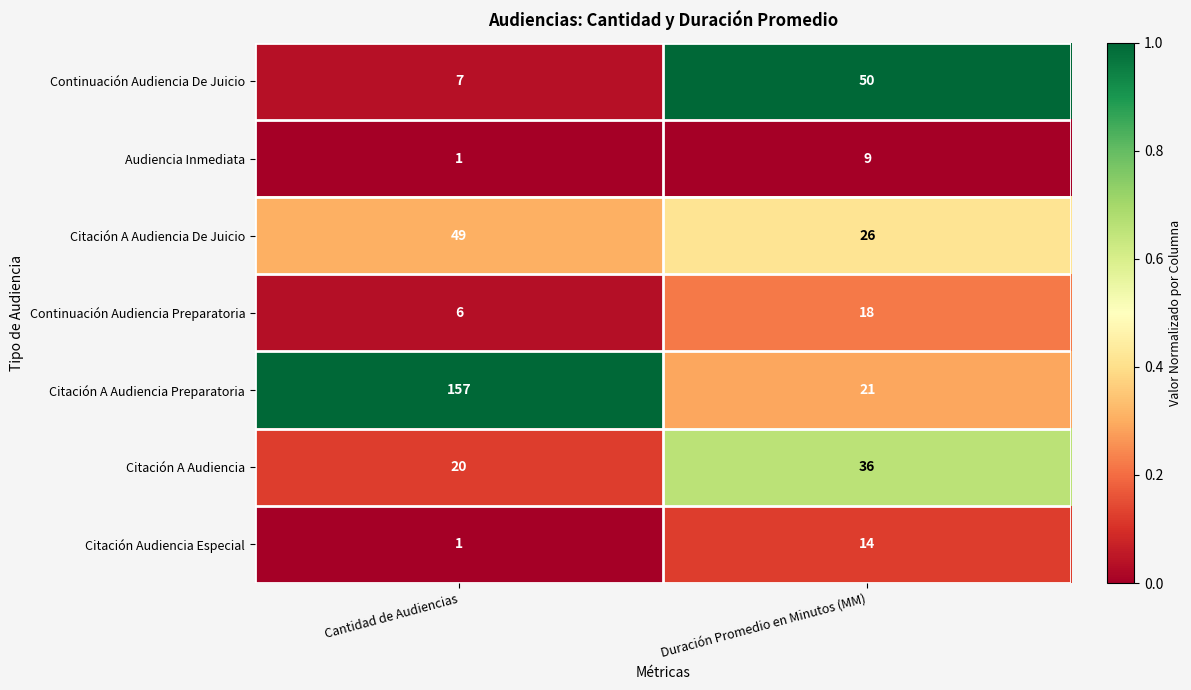

At which label is Audiencia Inmediata closest to 5?

Cantidad de Audiencias